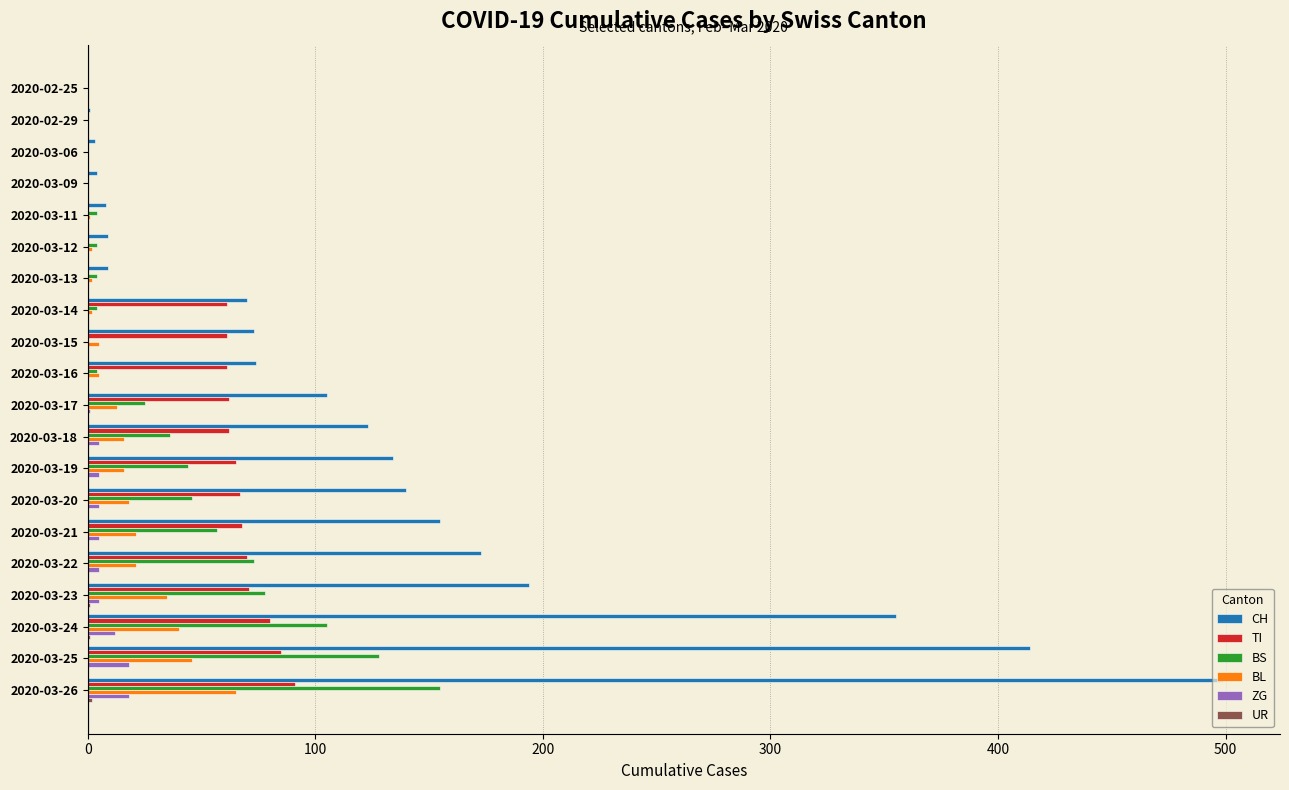

The ZG series shows 0 at 2020-03-12. True or false?

True